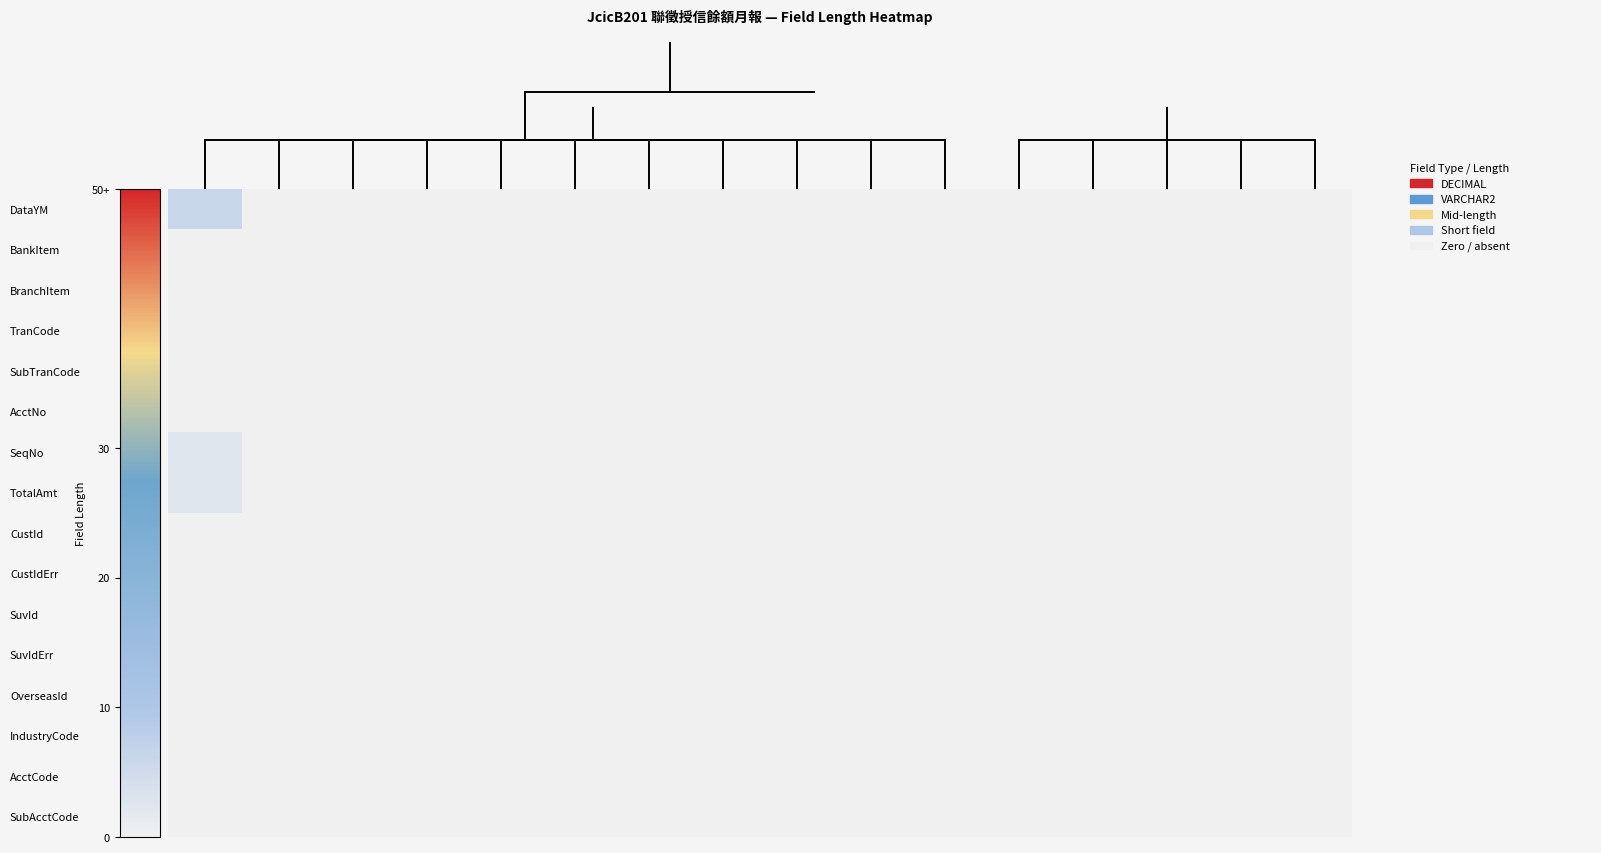

Reading left to right, transcribe all the data shown in this chart.

DataYM: 6.0	0.0	0.0	0.0	0.0	0.0	0.0	0.0	0.0	0.0	0.0	0.0	0.0	0.0	0.0	0.0
BankItem: 0.0	0.0	0.0	0.0	0.0	0.0	0.0	0.0	0.0	0.0	0.0	0.0	0.0	0.0	0.0	0.0
BranchItem: 0.0	0.0	0.0	0.0	0.0	0.0	0.0	0.0	0.0	0.0	0.0	0.0	0.0	0.0	0.0	0.0
TranCode: 0.0	0.0	0.0	0.0	0.0	0.0	0.0	0.0	0.0	0.0	0.0	0.0	0.0	0.0	0.0	0.0
SubTranCode: 0.0	0.0	0.0	0.0	0.0	0.0	0.0	0.0	0.0	0.0	0.0	0.0	0.0	0.0	0.0	0.0
AcctNo: 0.0	0.0	0.0	0.0	0.0	0.0	0.0	0.0	0.0	0.0	0.0	0.0	0.0	0.0	0.0	0.0
SeqNo: 2.4	0.0	0.0	0.0	0.0	0.0	0.0	0.0	0.0	0.0	0.0	0.0	0.0	0.0	0.0	0.0
TotalAmt: 2.4	0.0	0.0	0.0	0.0	0.0	0.0	0.0	0.0	0.0	0.0	0.0	0.0	0.0	0.0	0.0
CustId: 0.0	0.0	0.0	0.0	0.0	0.0	0.0	0.0	0.0	0.0	0.0	0.0	0.0	0.0	0.0	0.0
CustIdErr: 0.0	0.0	0.0	0.0	0.0	0.0	0.0	0.0	0.0	0.0	0.0	0.0	0.0	0.0	0.0	0.0
SuvId: 0.0	0.0	0.0	0.0	0.0	0.0	0.0	0.0	0.0	0.0	0.0	0.0	0.0	0.0	0.0	0.0
SuvIdErr: 0.0	0.0	0.0	0.0	0.0	0.0	0.0	0.0	0.0	0.0	0.0	0.0	0.0	0.0	0.0	0.0
OverseasId: 0.0	0.0	0.0	0.0	0.0	0.0	0.0	0.0	0.0	0.0	0.0	0.0	0.0	0.0	0.0	0.0
IndustryCode: 0.0	0.0	0.0	0.0	0.0	0.0	0.0	0.0	0.0	0.0	0.0	0.0	0.0	0.0	0.0	0.0
AcctCode: 0.0	0.0	0.0	0.0	0.0	0.0	0.0	0.0	0.0	0.0	0.0	0.0	0.0	0.0	0.0	0.0
SubAcctCode: 0.0	0.0	0.0	0.0	0.0	0.0	0.0	0.0	0.0	0.0	0.0	0.0	0.0	0.0	0.0	0.0